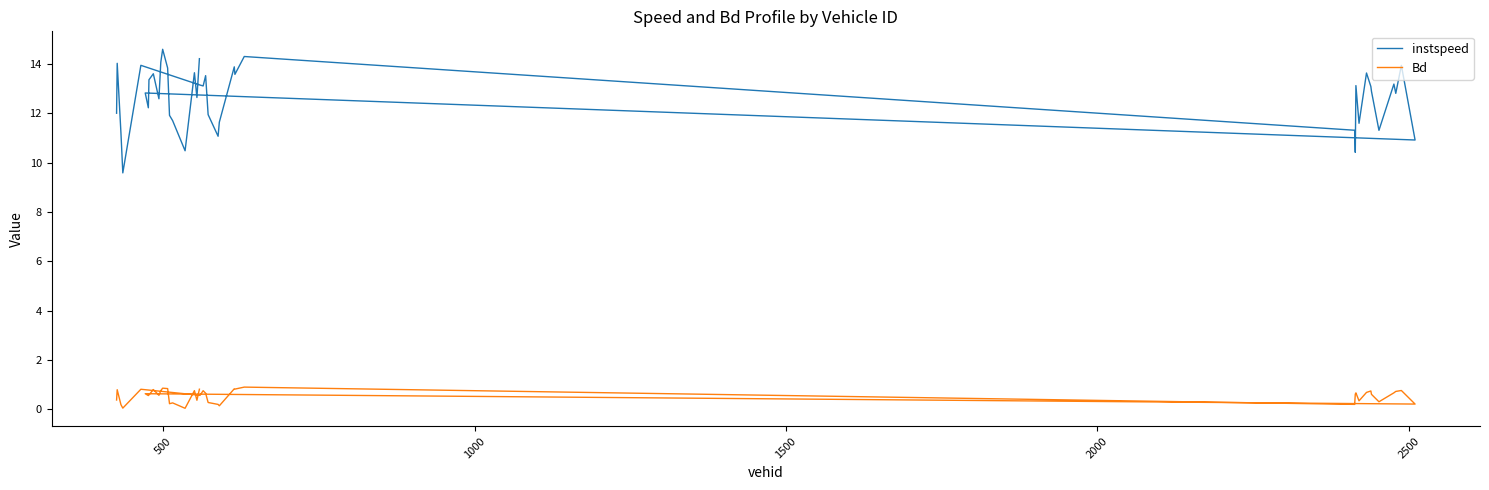

True or false: Bd and instspeed cross at least once.

False